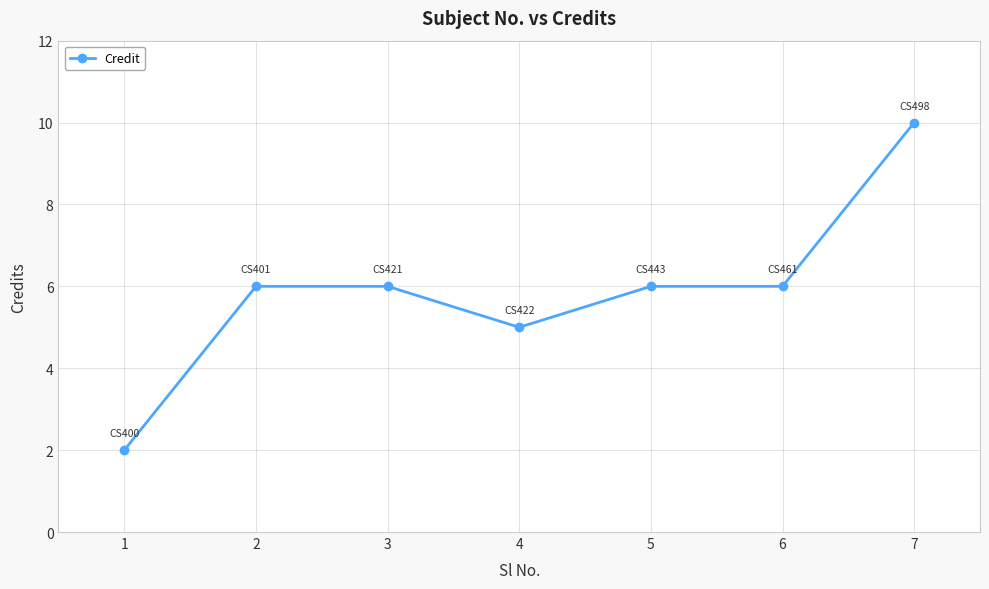

Read the value at 3.

6